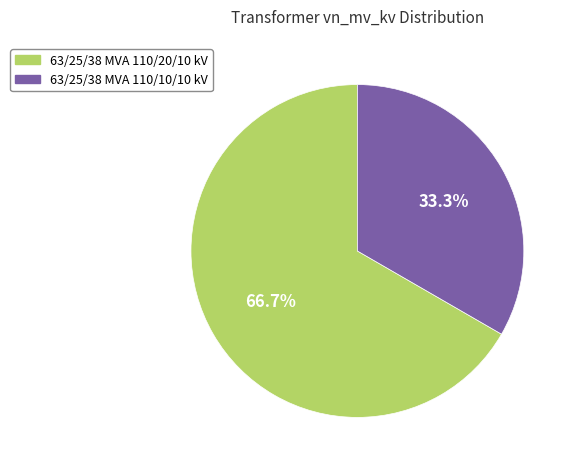

Combined, what portion of the pie is 63/25/38 MVA 110/20/10 kV and 63/25/38 MVA 110/10/10 kV?

100.0%